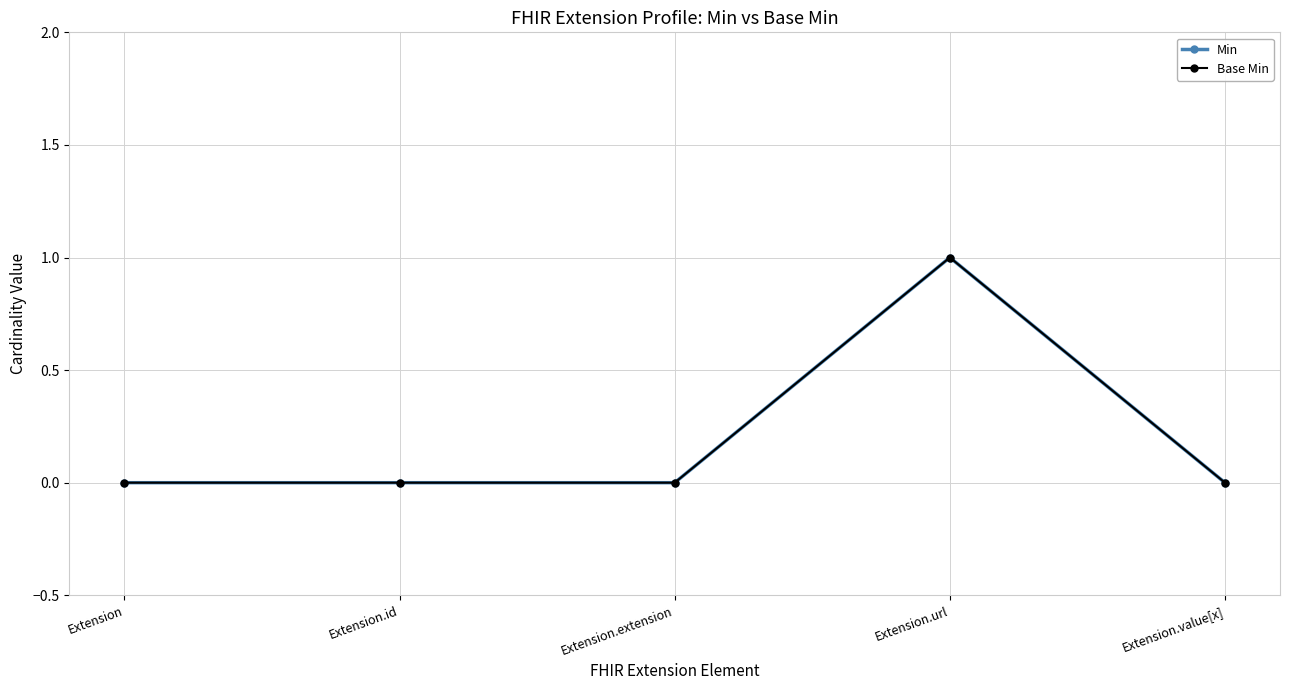

Does the chart display data point markers on the line(s)?

Yes